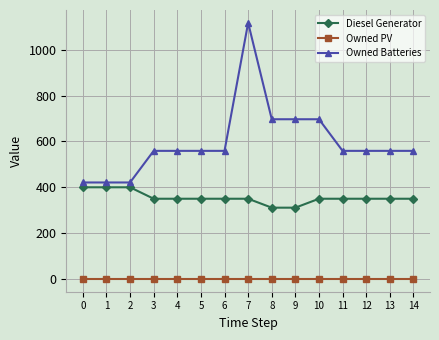

Which series has the largest total across all categories?

Owned Batteries